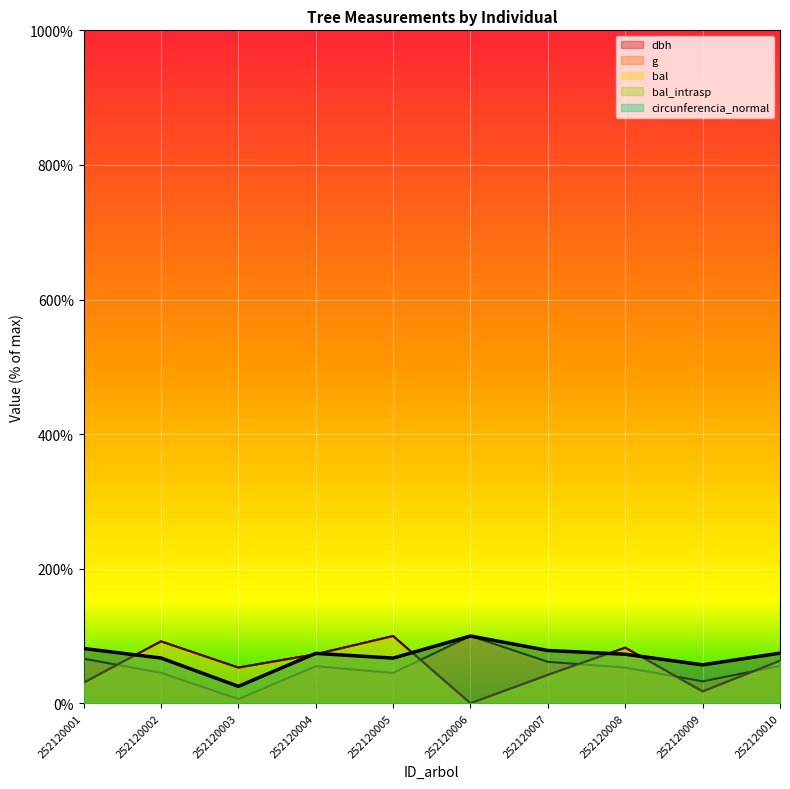

Count the number of categories in the chart.

10